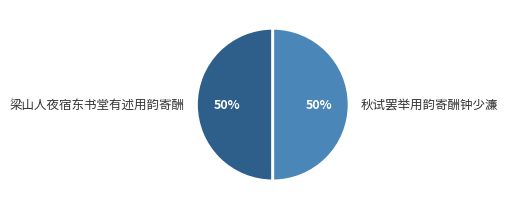

Is it true that 梁山人夜宿东书堂有述用韵寄酬 is 42% of the pie?

False